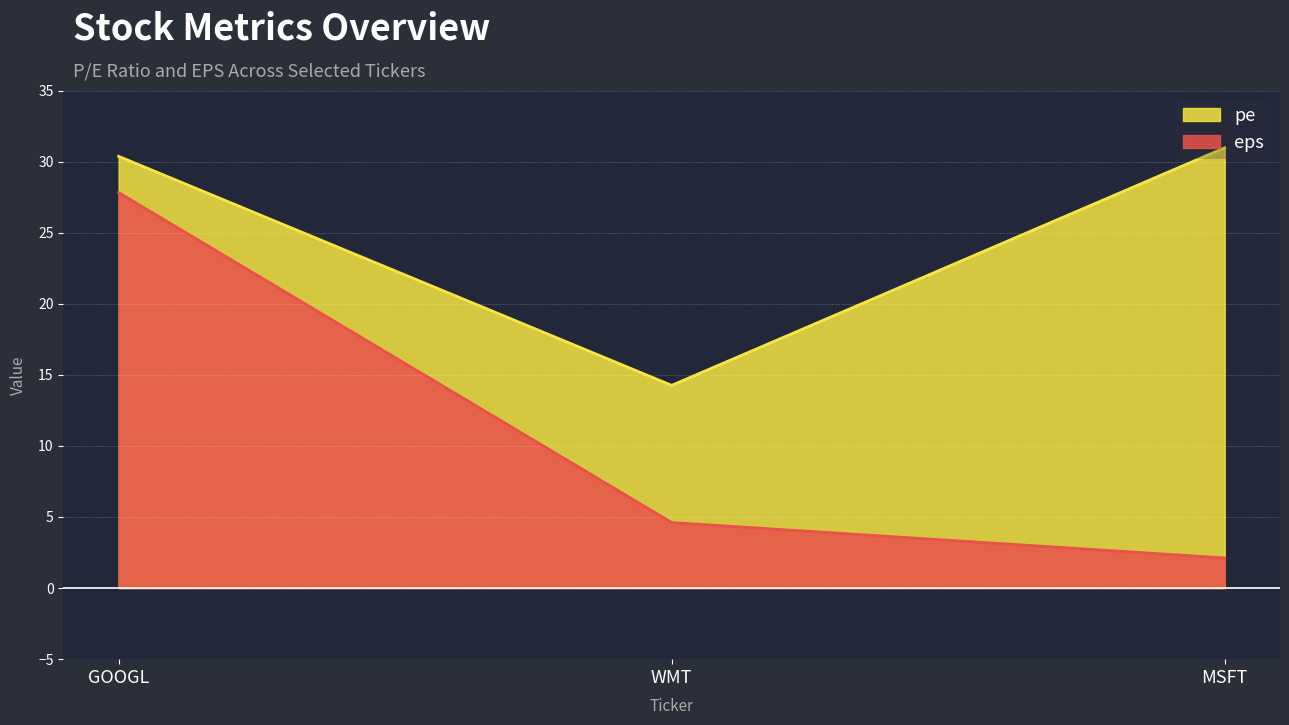

Which series has the largest total across all categories?

pe